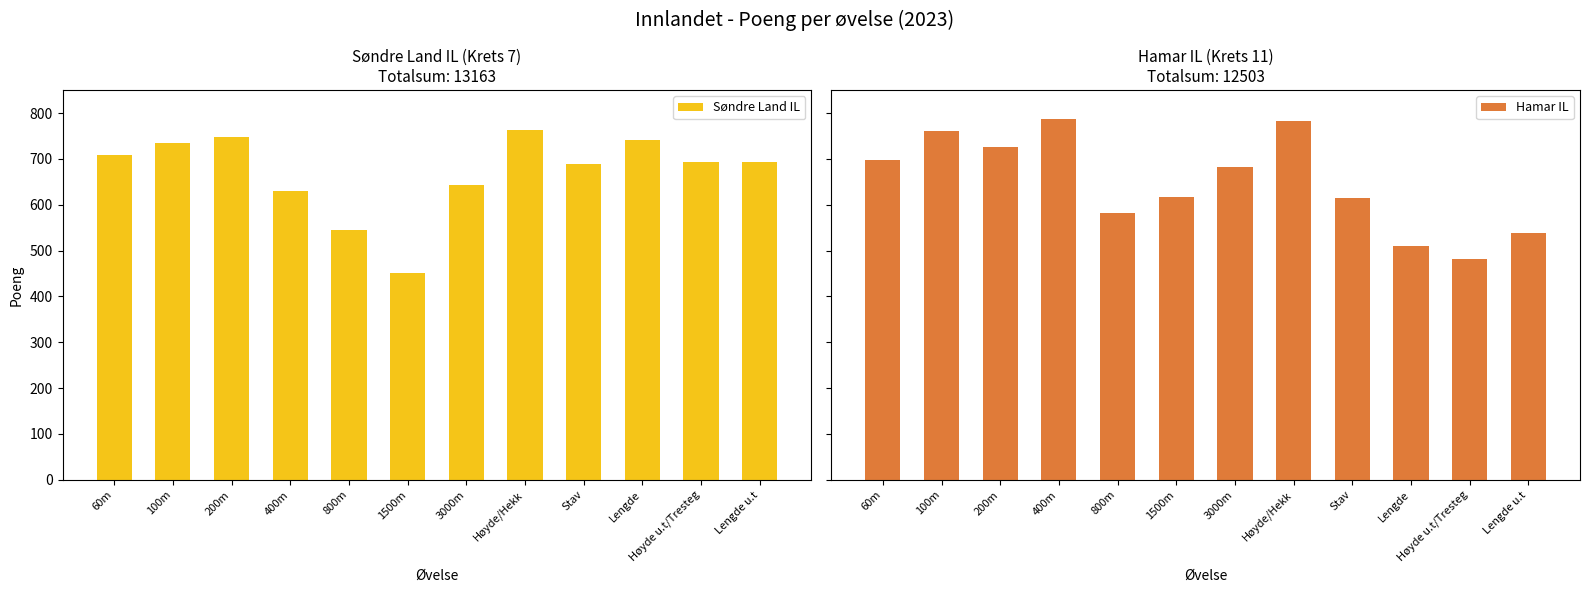

How many values in the Hamar IL series are below 683?

6